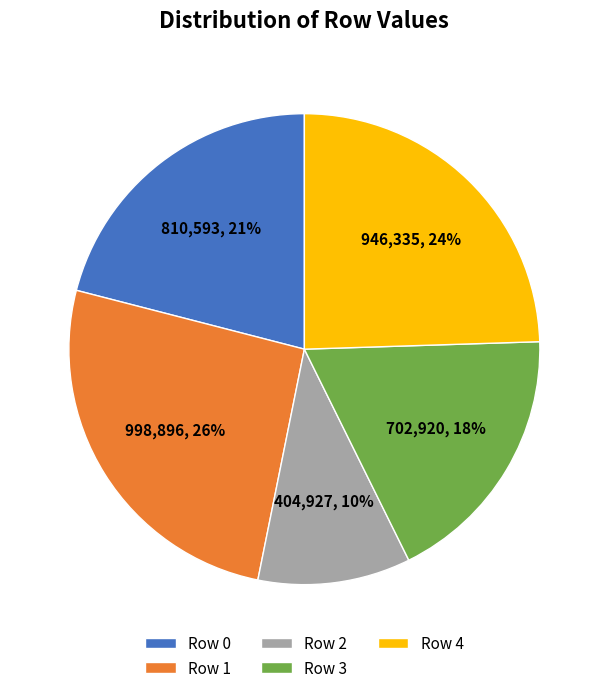

Does Row 4 account for over 50% of the chart?

No